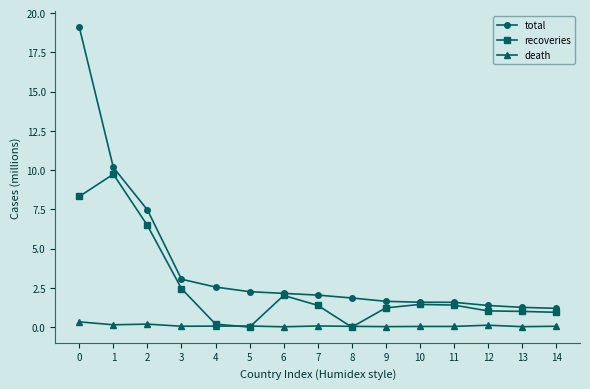

Where is recoveries nearest to the value 4?

3